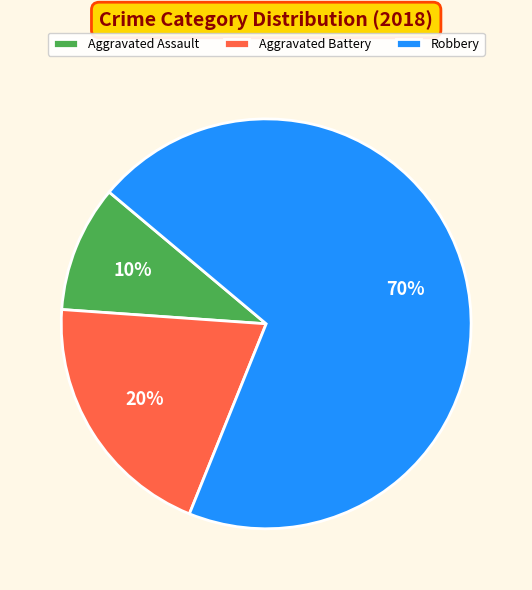

Is Aggravated Assault the majority of the pie?

No